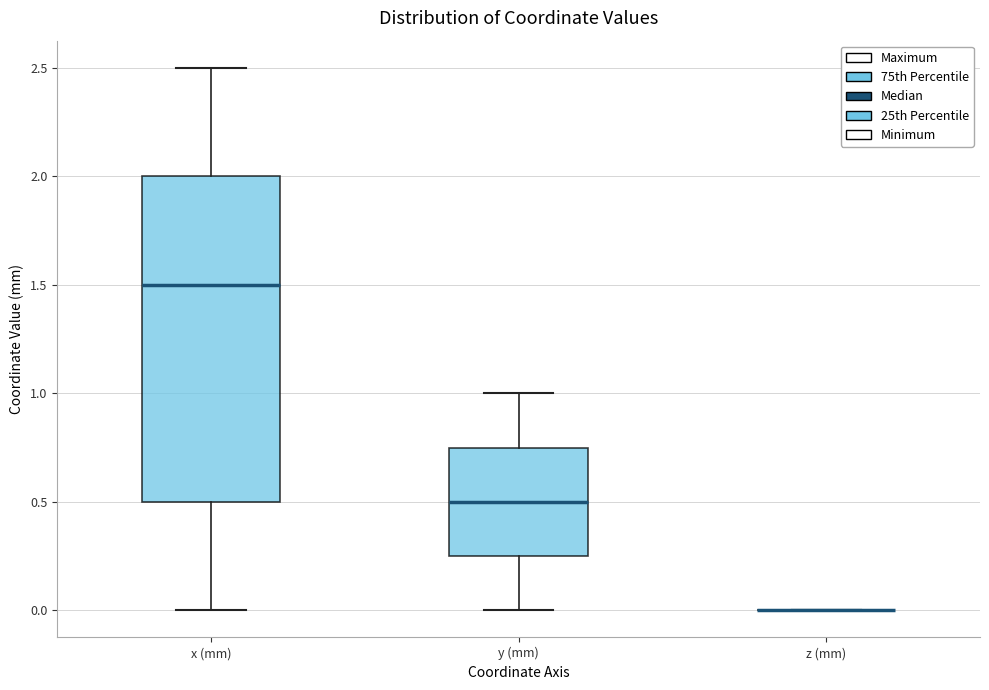

Reading left to right, read every box against the y-axis: the position of its median line, the range the box covers, and the ends of its whiskers. The values are not printed on the chart, so give them approximately, as read against the axis.

x (mm): median 1.50, box 0.50 to 2.00, whiskers 0.00 to 2.50
y (mm): median 0.50, box 0.25 to 0.75, whiskers 0.00 to 1.00
z (mm): box collapsed to a line at 0.00, whiskers 0.00 to 0.00